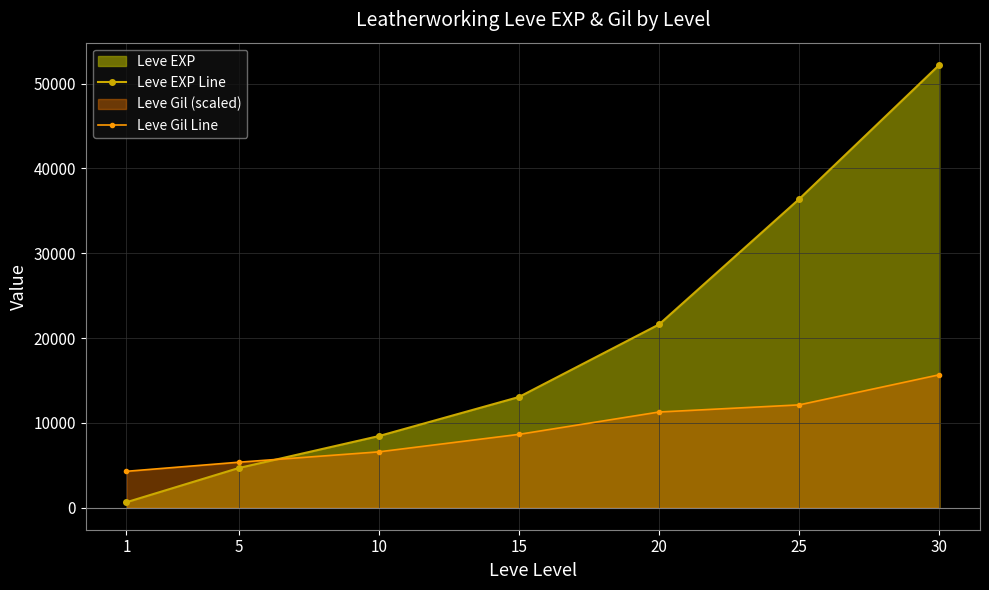

Reading left to right, extract all data points from this chart.

Leve EXP Line: 630.0	4660.0	8430.0	13040.0	21600.0	36390.0	52220.0
Leve Gil Line: 4279.5	5349.4	6572.1	8635.4	11271.9	12112.5	15666.0